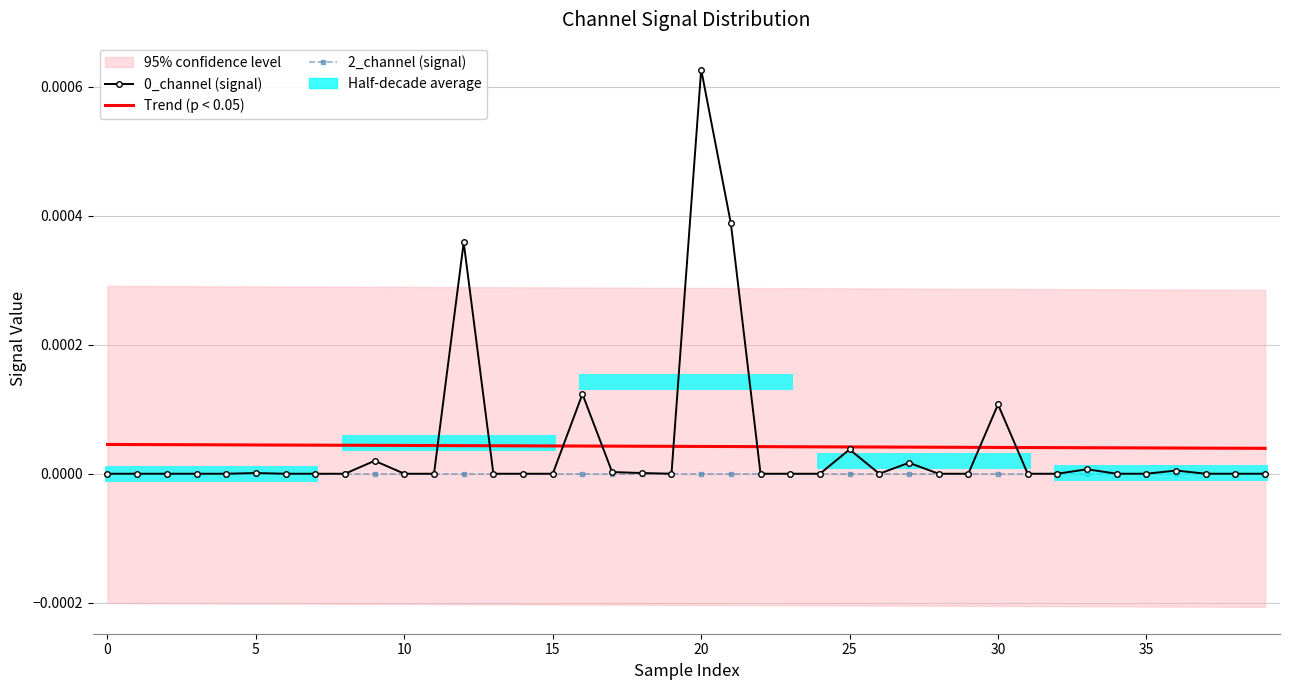

The value of Trend (p < 0.05) at 38 is 0.0. True or false?

False